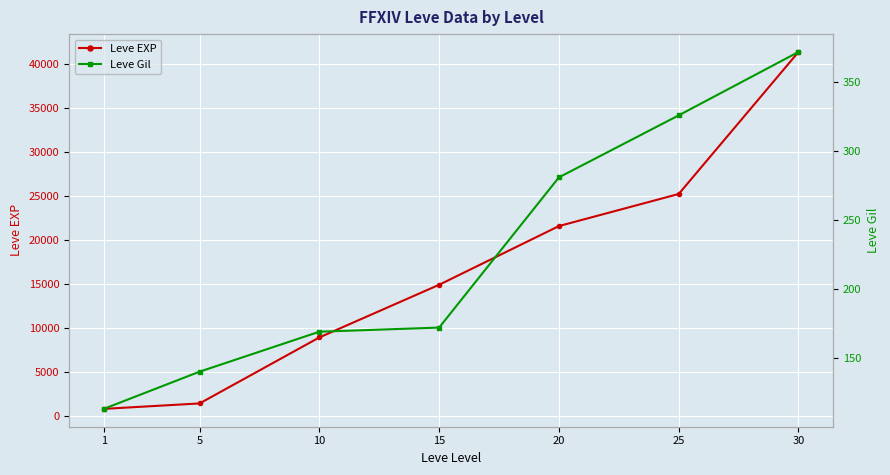

Reading left to right, list all the values displayed in this chart.

Leve EXP: 800	1420	8930	14920	21600	25250	41410
Leve Gil: 113	140	169	172	281	326	372